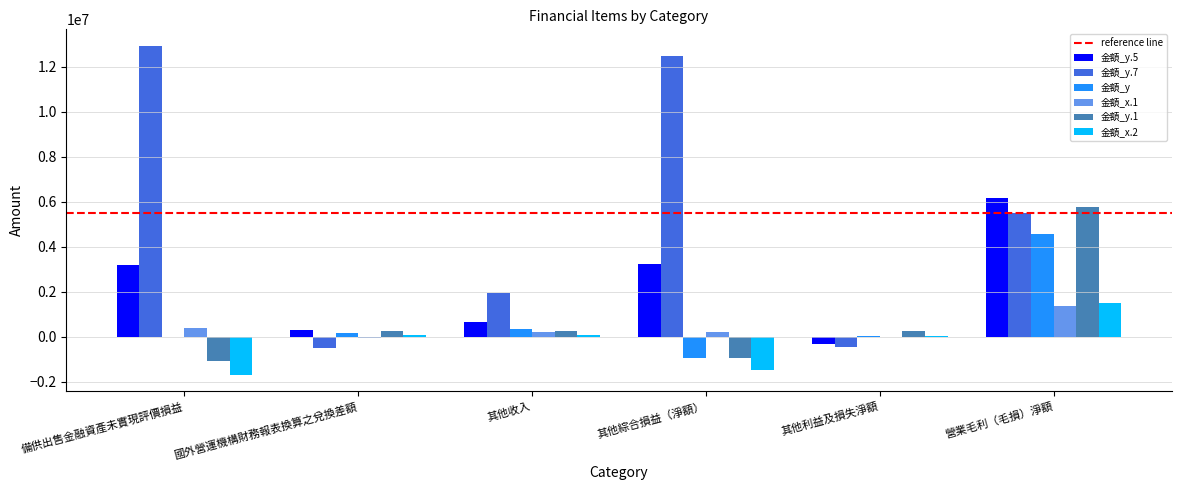

What is the highest value of the 金額_y.5 series?

6139631